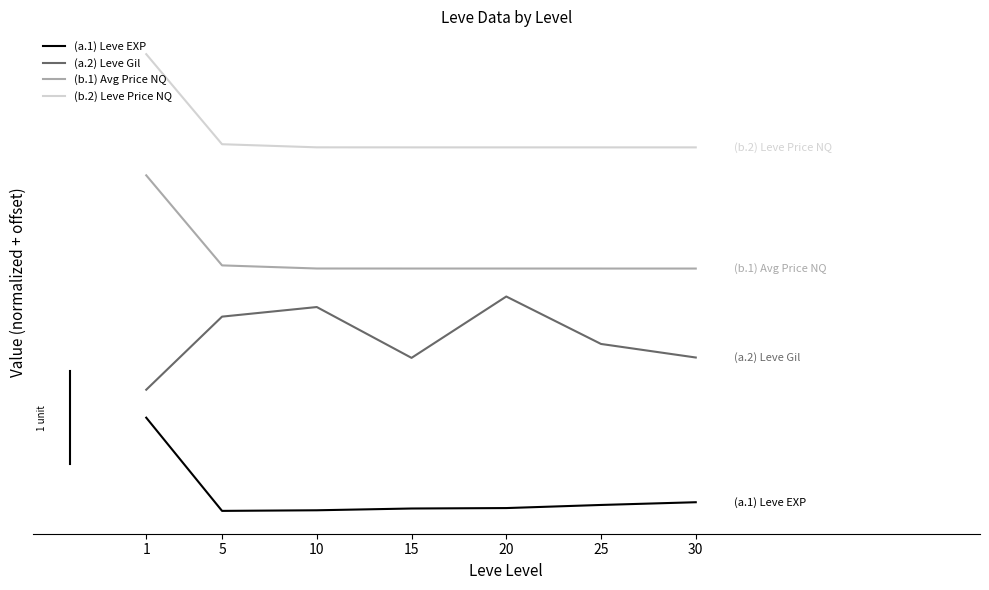

Which series changed the most between 1 and 20?

(a.2) Leve Gil